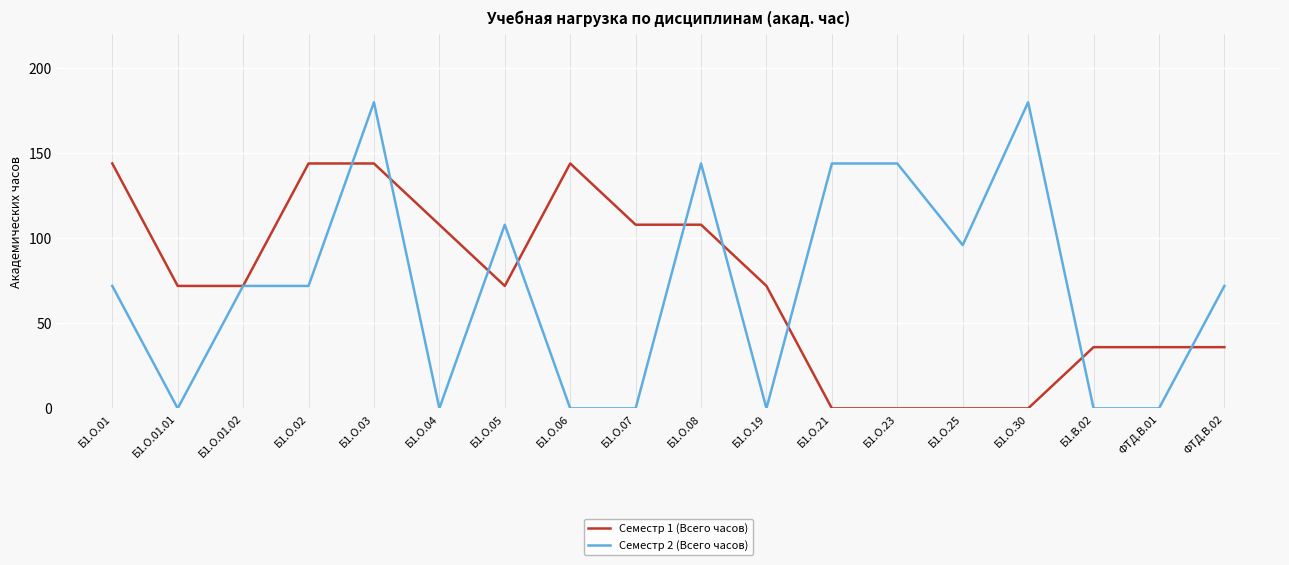

The value of Семестр 1 (Всего часов) at Б1.О.01.01 is 50. True or false?

False